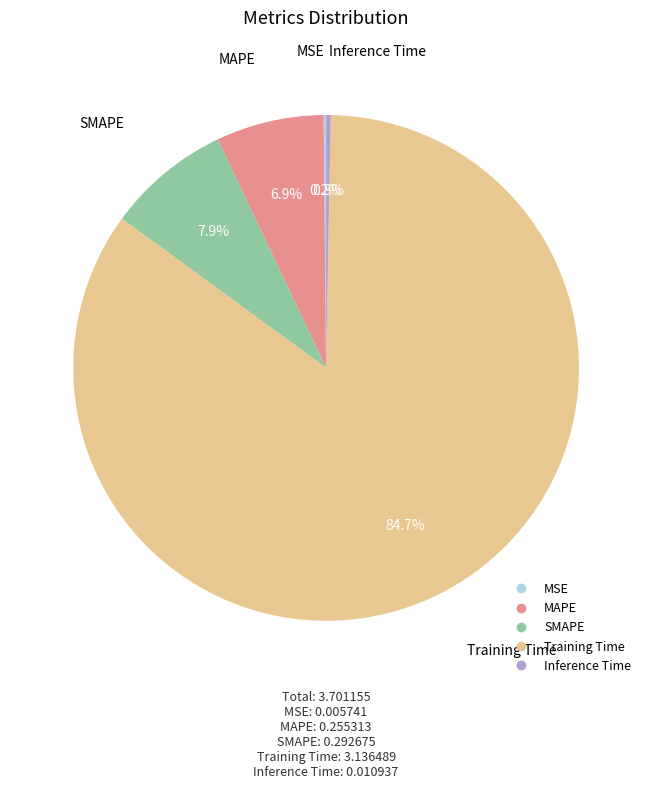

To the nearest percent, what is the average slice percentage?

20%